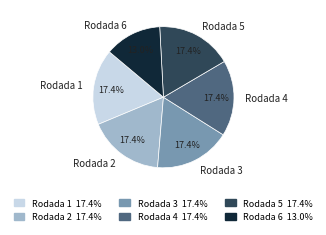

To the nearest percent, what is the average slice percentage?

17%